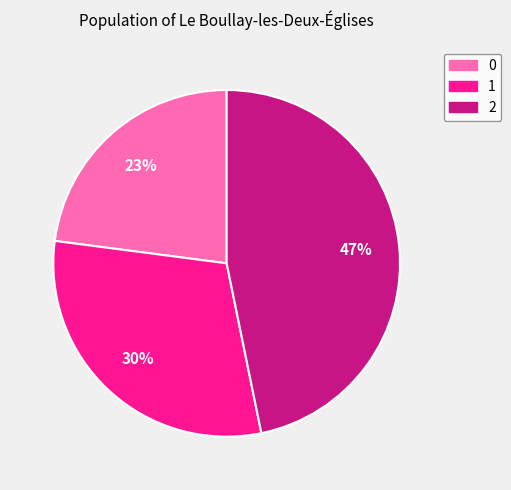

Does 0 represent more than half of the total?

No